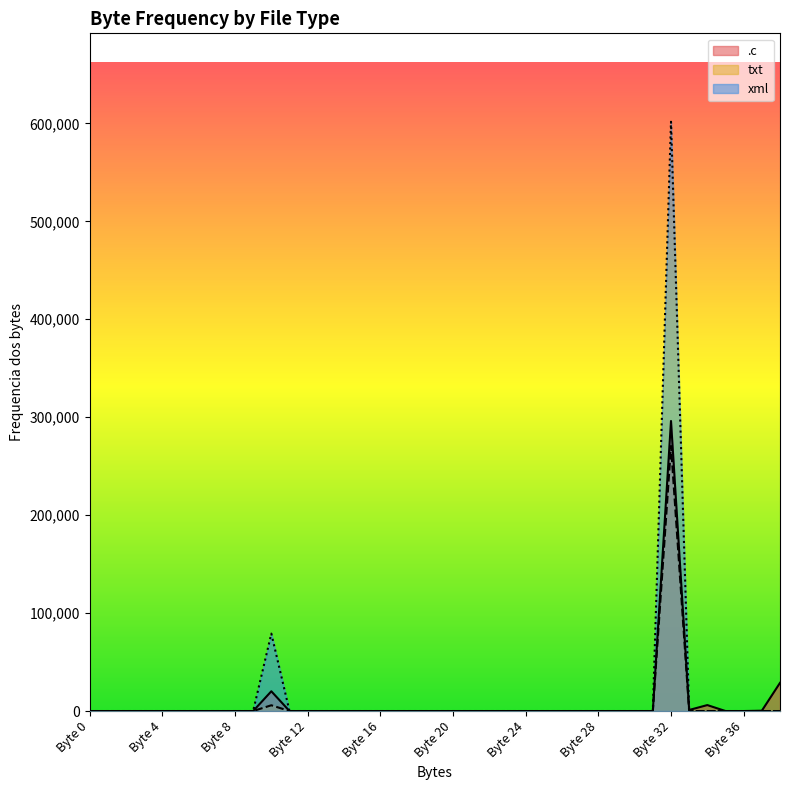

Which series has the largest total across all categories?

xml